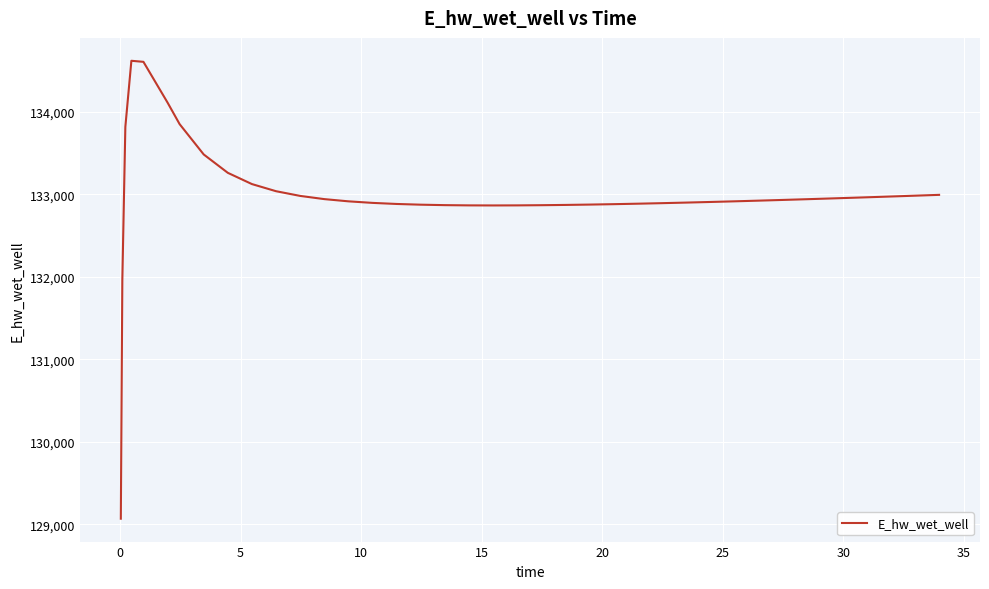

What is the smallest value displayed?

129066.2